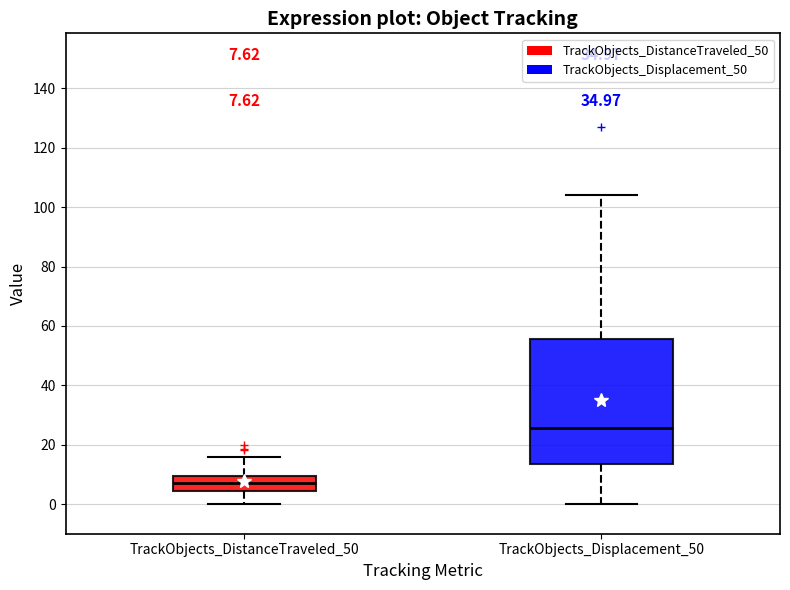

Which box is the tallest, from its lower edge to its upper edge?

TrackObjects_Displacement_50